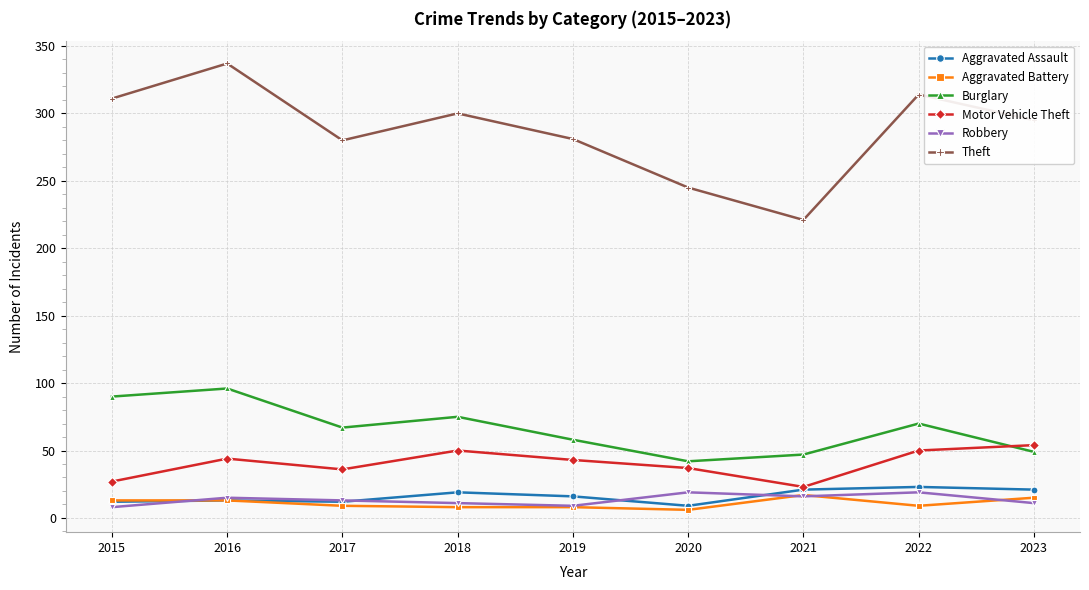

True or false: Motor Vehicle Theft and Theft cross at least once.

False